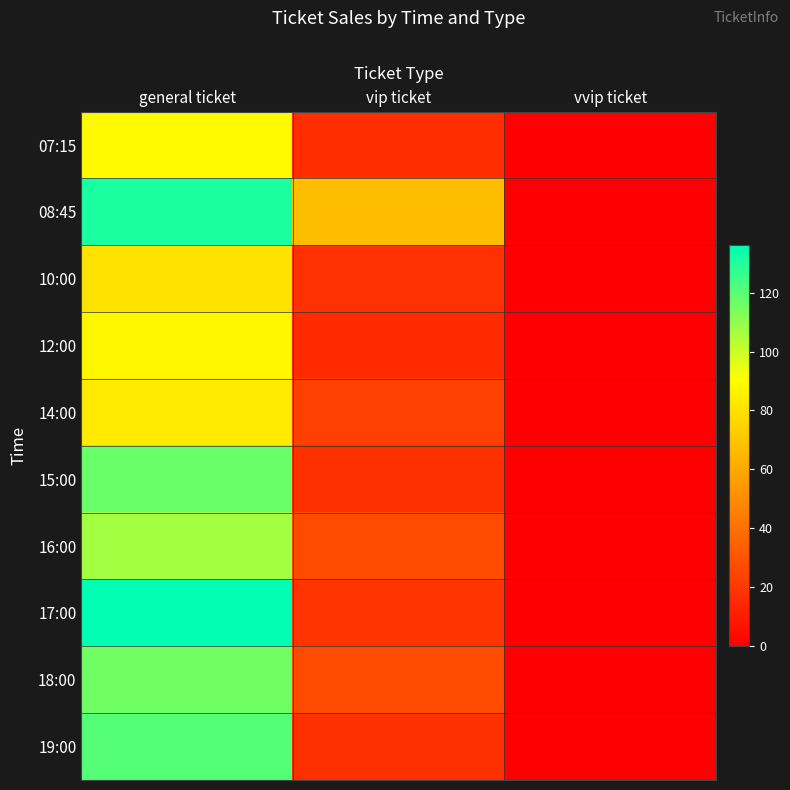

Which label corresponds to the smallest value in the chart?

vvip ticket